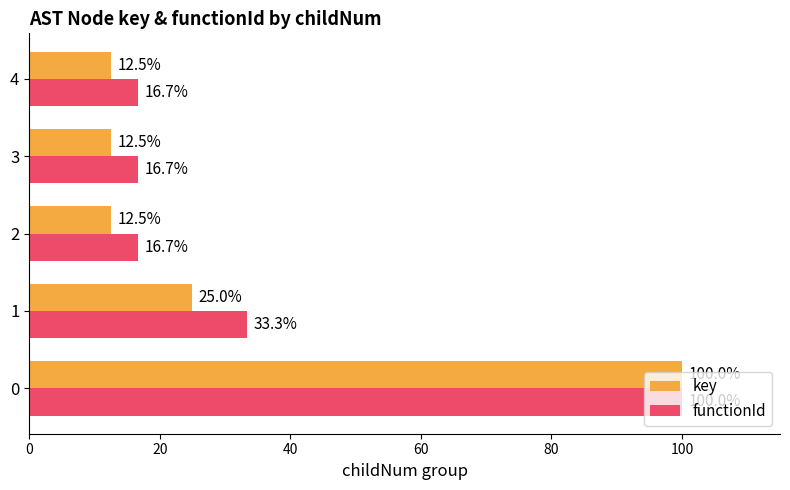

The value of functionId at 1 is 55.8. True or false?

False